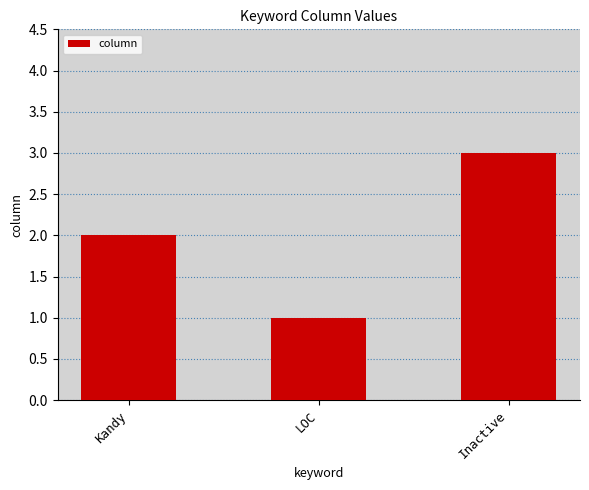

Read the value at LOC.

1